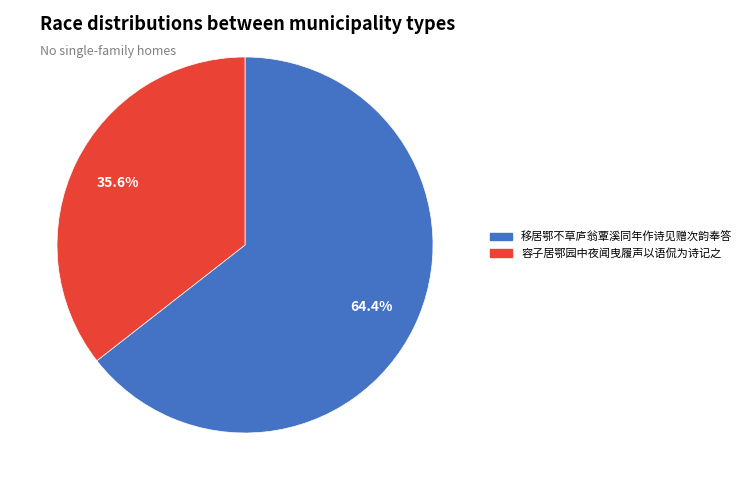

To the nearest percent, what is the combined percentage of 容子居鄂园中夜闻曳履声以语侃为诗记之 and 移居鄂不草庐翁覃溪同年作诗见赠次韵奉答?

100%